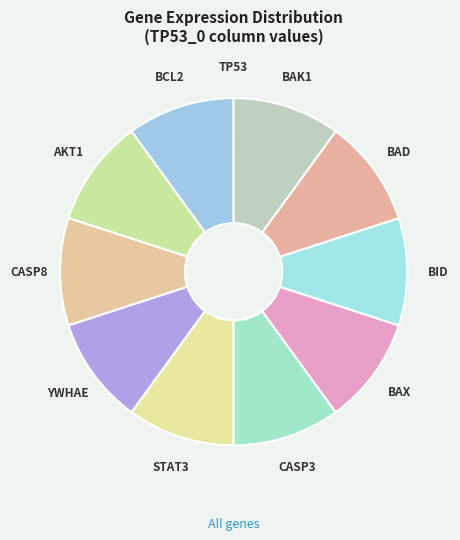

Approximately how many times larger is the value at BID compared to CASP8?

1.0